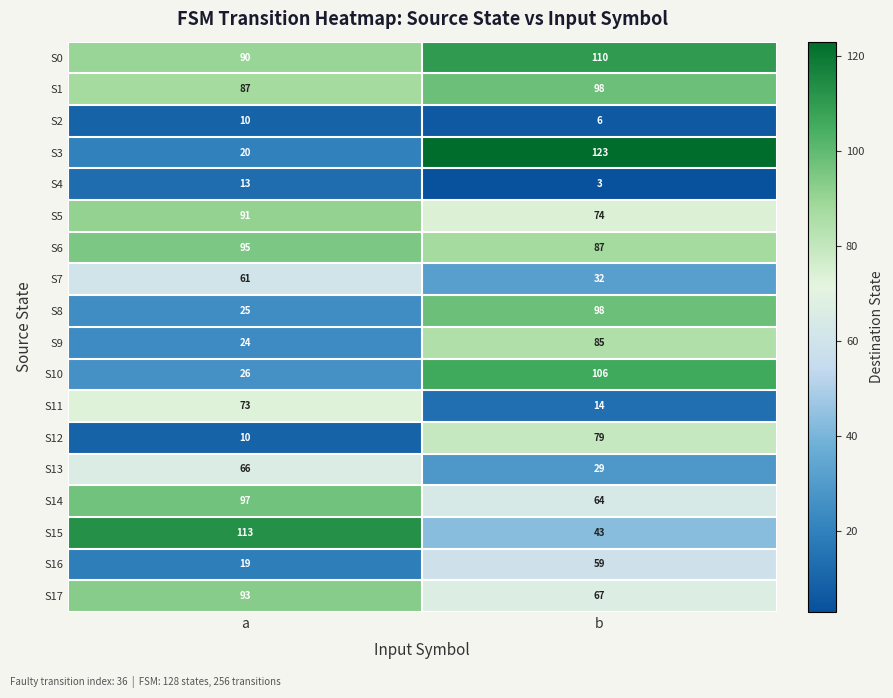

Read the S7 value at a, to the nearest 10.

60